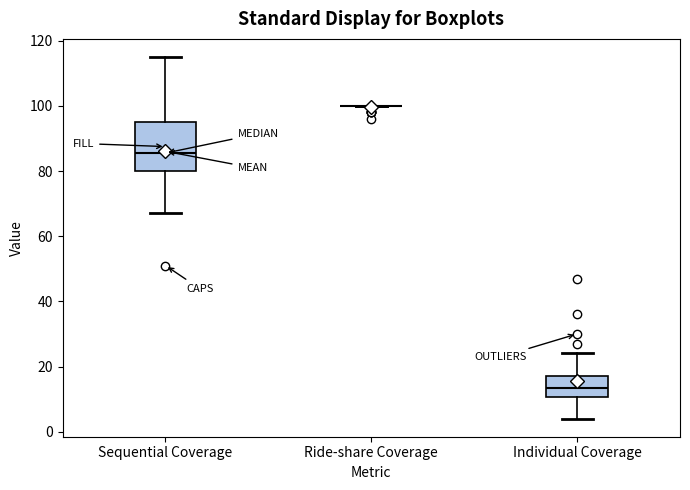

Comparing the boxes themselves (not the whiskers), which one is the tallest?

Sequential Coverage